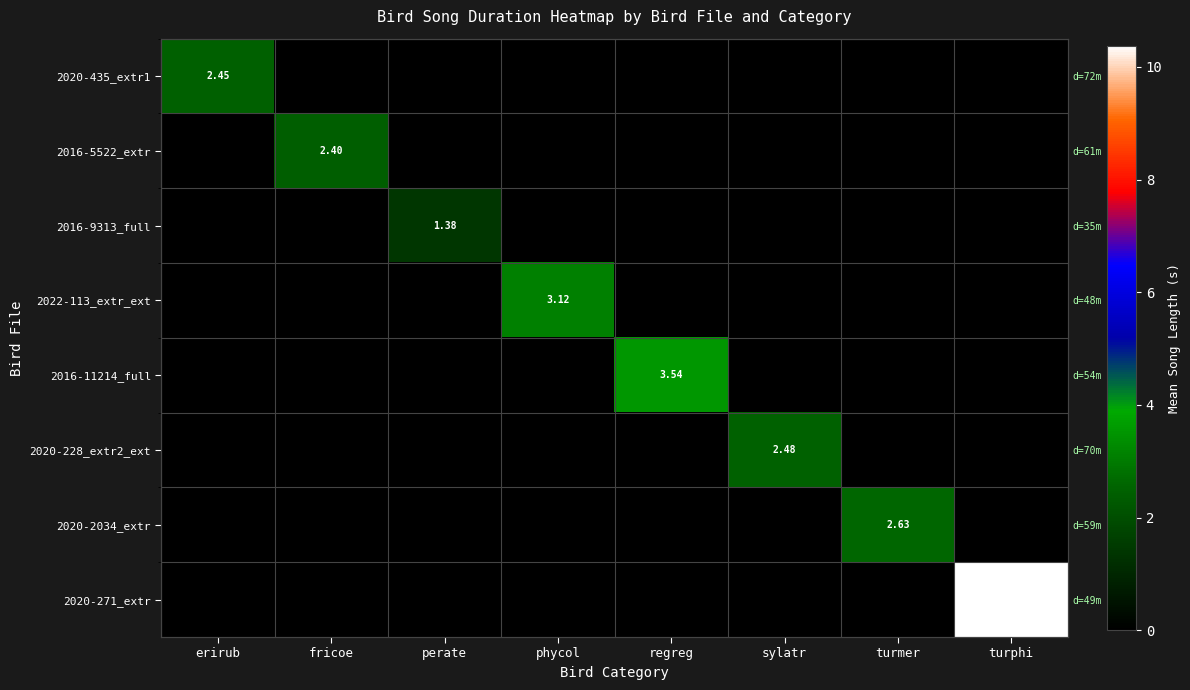

The value of 2020-435_extr1 at sylatr is 0.0. True or false?

True